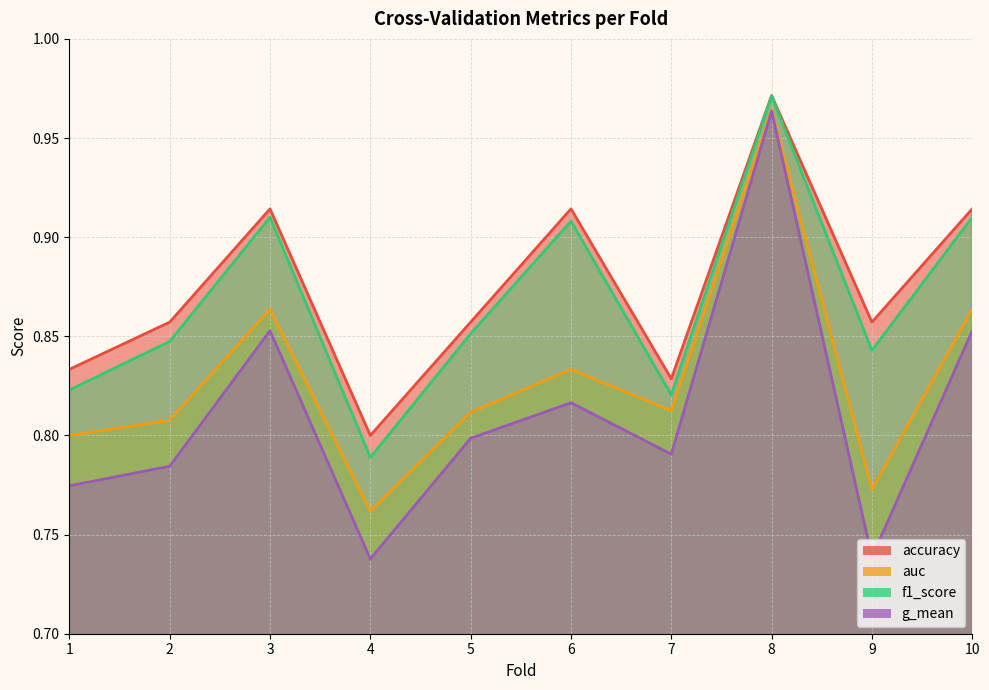

What is the value of the g_mean point at the 5th from the left?

0.8